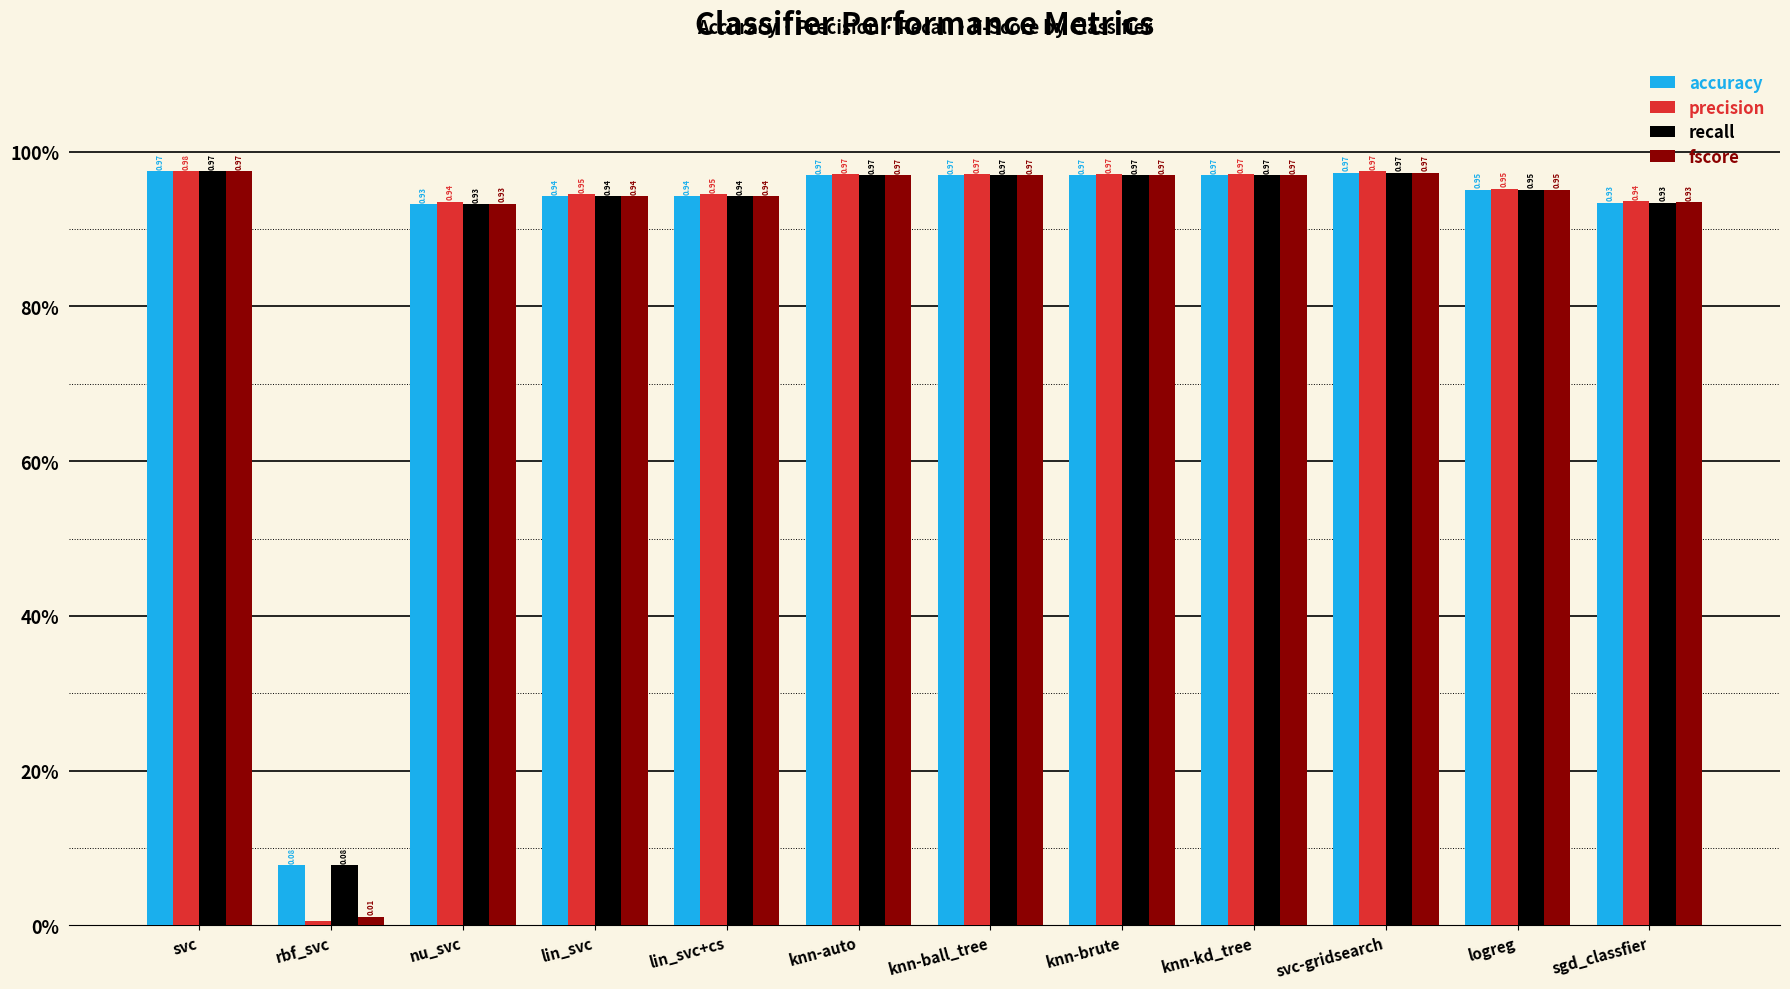

Are the bars grouped side by side (vs. stacked)?

Yes